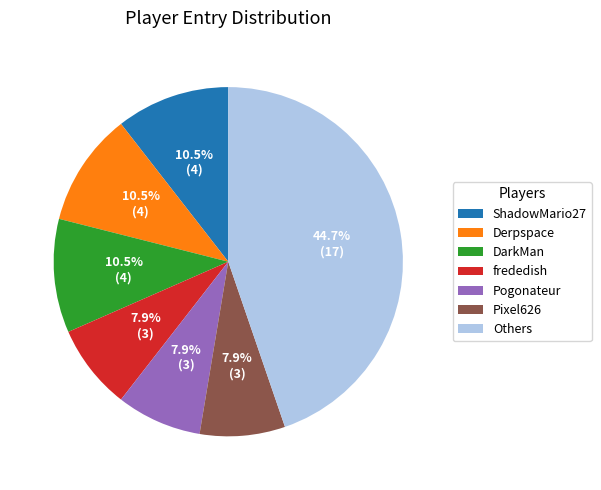

Is there any slice that represents more than half of the pie?

No